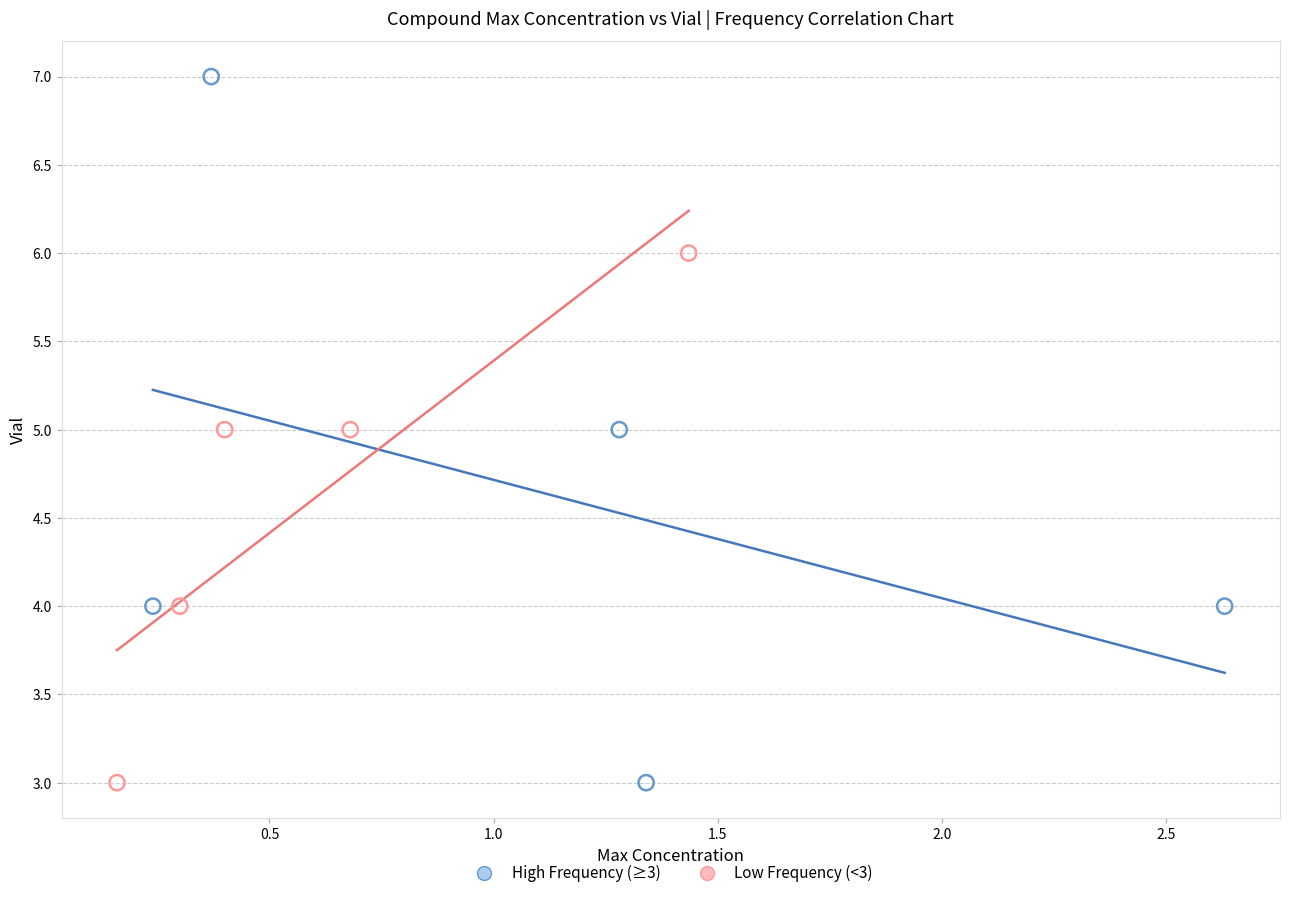

Which series has the widest spread of Y values?

High Frequency (≥3)